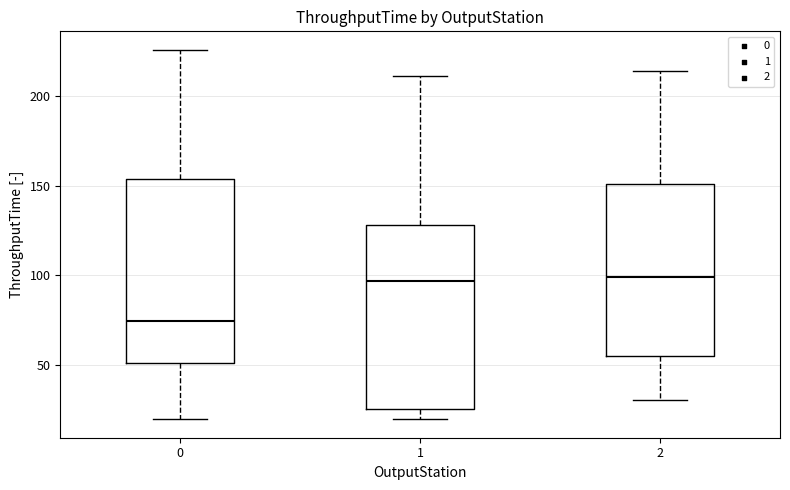

Where is the upper edge of the box at x = 2 on the y-axis? The values are not printed on the chart, so give them approximately, as read against the axis.

150